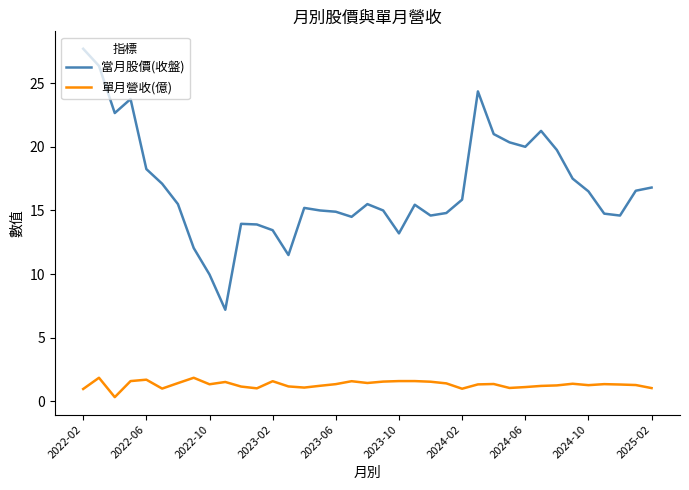

Rank the series by their average value, from highest to lowest.

當月股價(收盤), 單月營收(億)